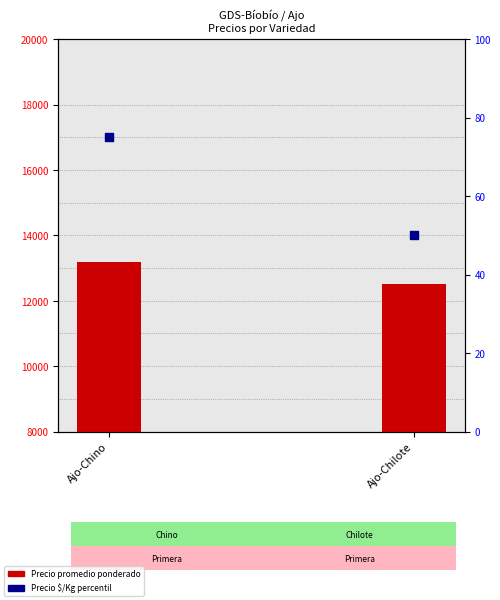

What is the total value across all series at Ajo-Chilote?

12550